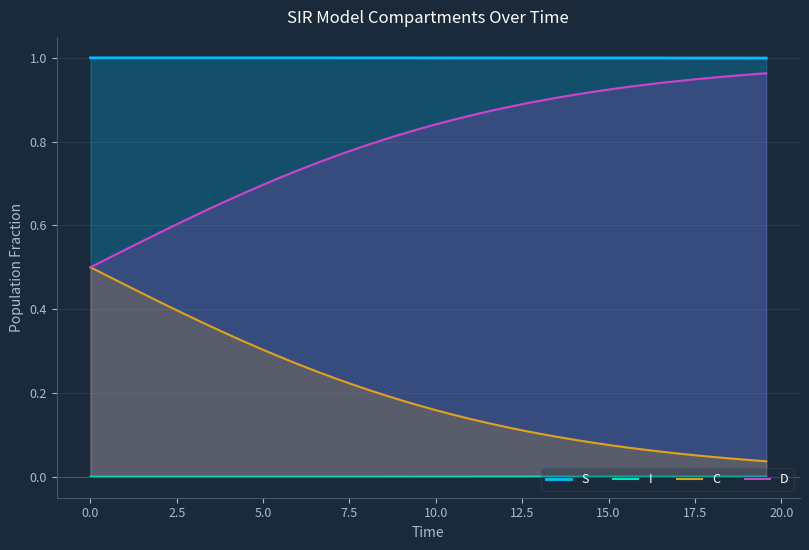

True or false: C and S cross at least once.

False